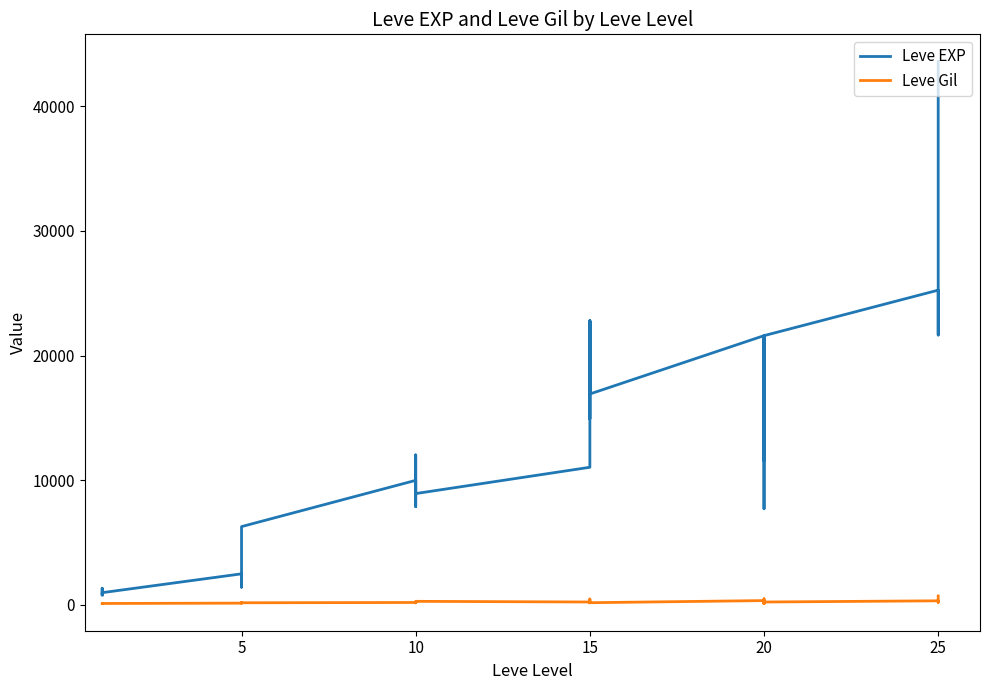

Reading left to right, what are all the values shown in this chart?

Leve EXP: 800	1330	800	980	2490	1420	1420	3600	6280	9990	8930	12030	7880	8930	11040	22790	14920	22790	16920	16920	21600	11560	17120	21600	7710	21600	25250	21650	26160	36390	43600
Leve Gil: 113	114	115	112	139	169	140	170	169	191	169	230	168	284	230	468	172	234	170	174	344	101	485	281	101	230	326	229	203	379	715